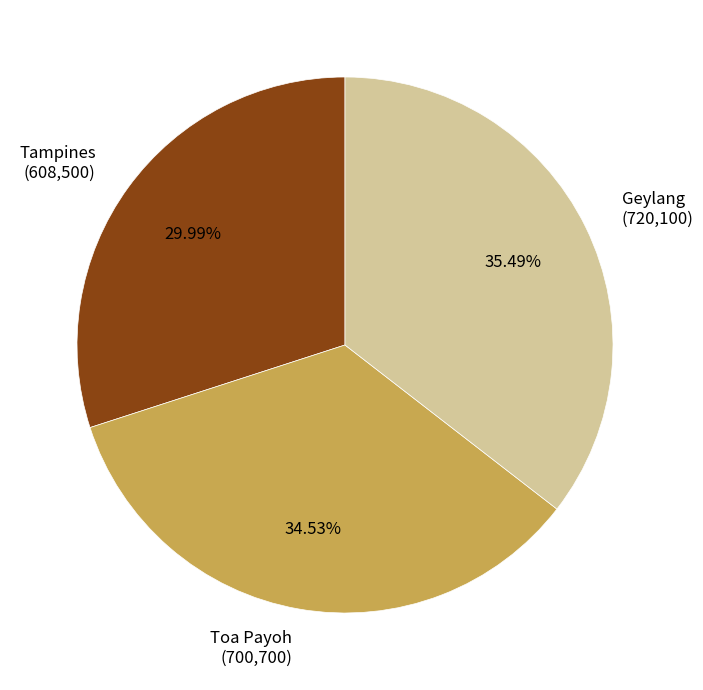

Is there any slice that represents more than half of the pie?

No